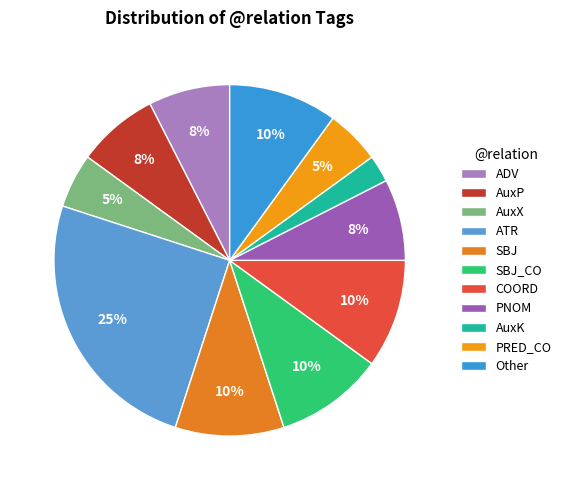

How many segments does this pie chart have?

11